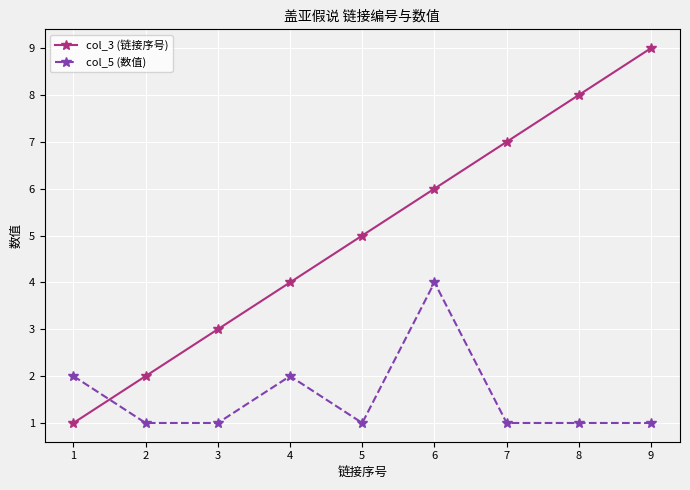

Read the col_3 (链接序号) value at 1.

1